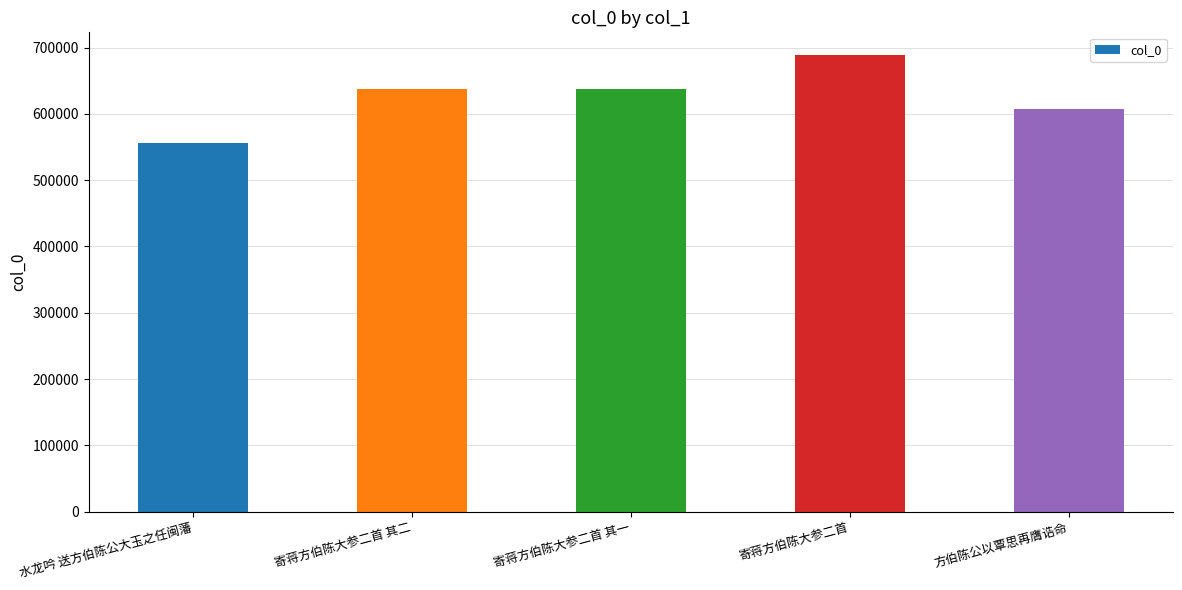

At which label does the data first exceed 637650?

寄蒋方伯陈大参二首 其二